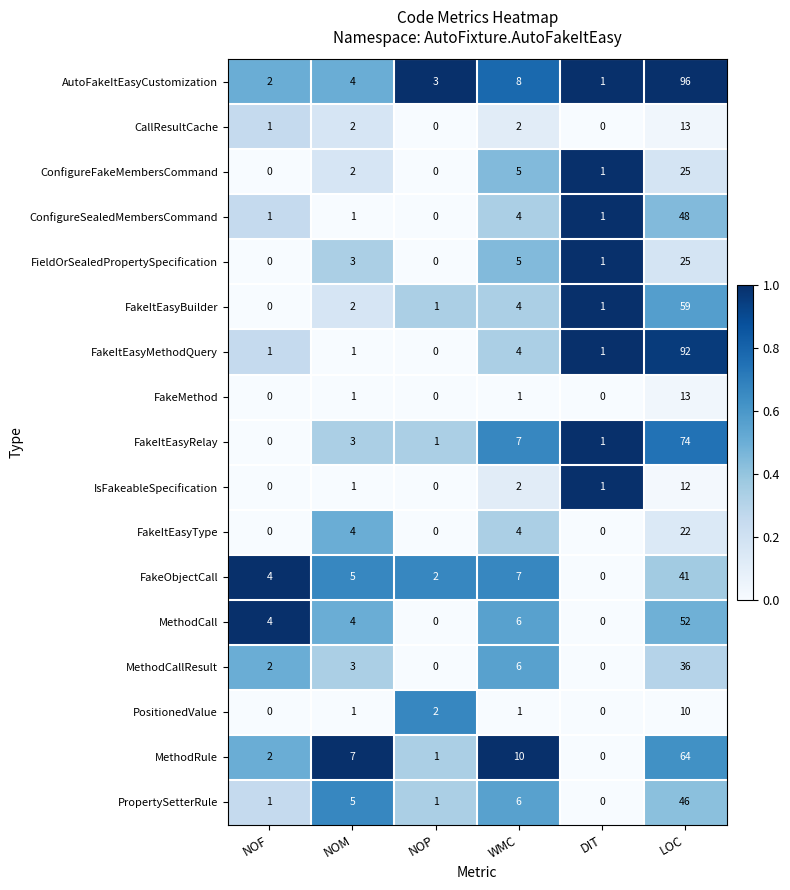

List the labels in order of FakeObjectCall value, smallest first.

DIT, NOP, NOF, NOM, WMC, LOC